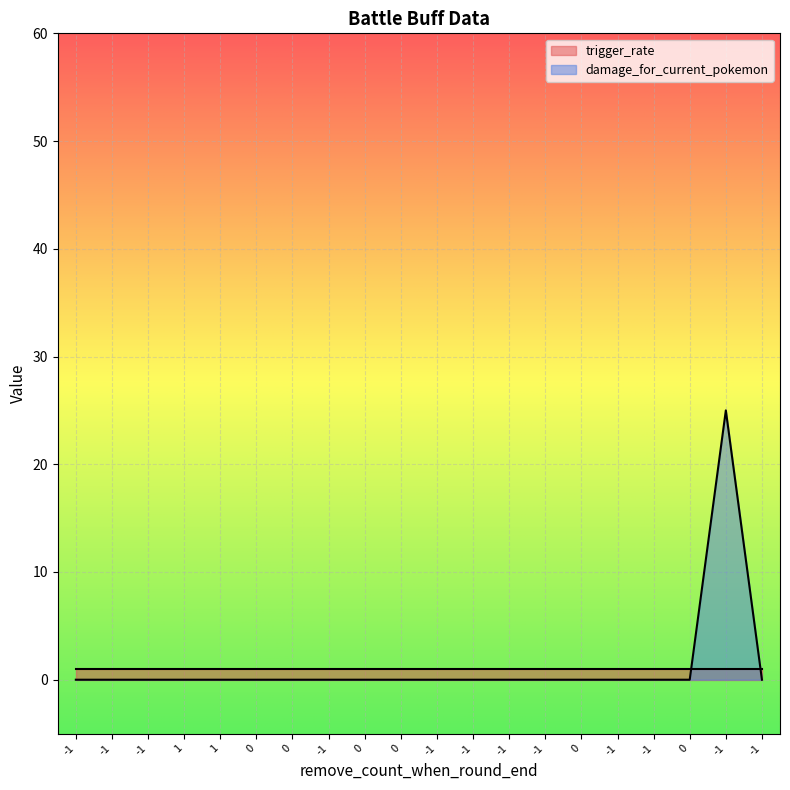

Reading left to right, what are all the values shown in this chart?

-1=0	-1=0	-1=0	1=0	1=0	0=0	0=0	-1=0	0=0	0=0	-1=0	-1=0	-1=0	-1=0	0=0	-1=0	-1=0	0=0	-1=25	-1=0